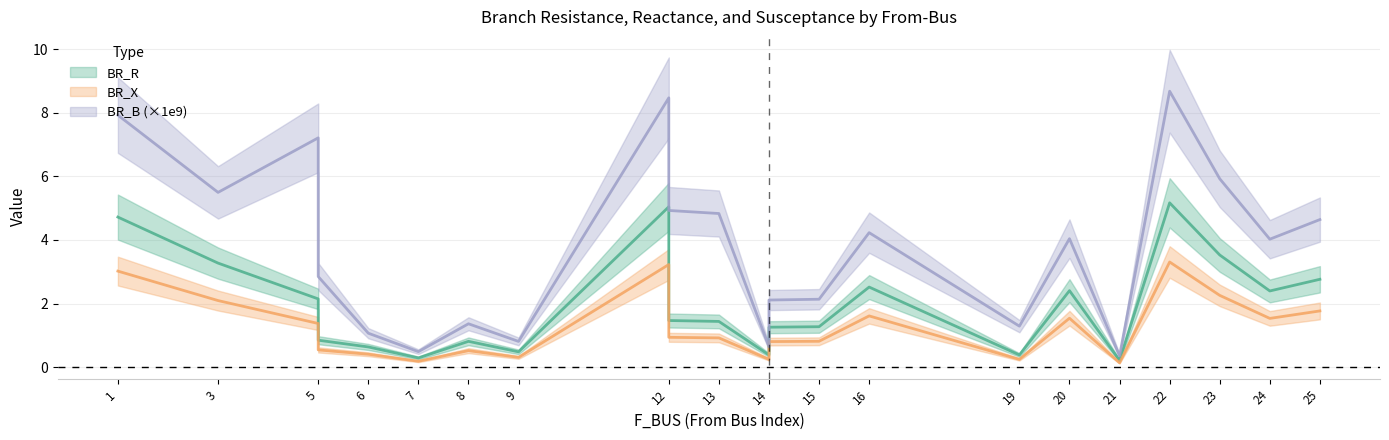

What is the minimum value for BR_X?

0.1